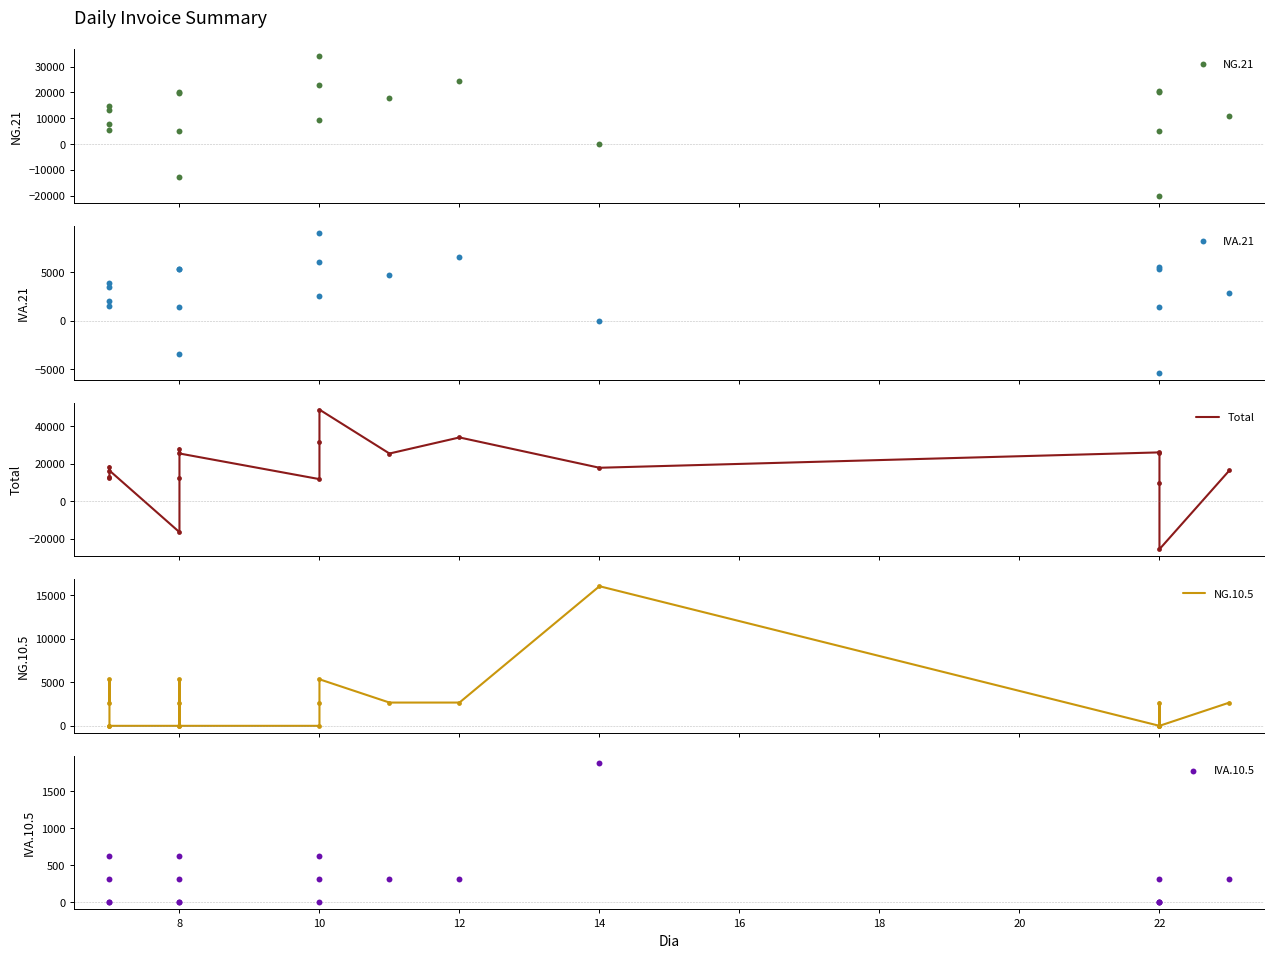

At which category is the sum across all series the highest?

10